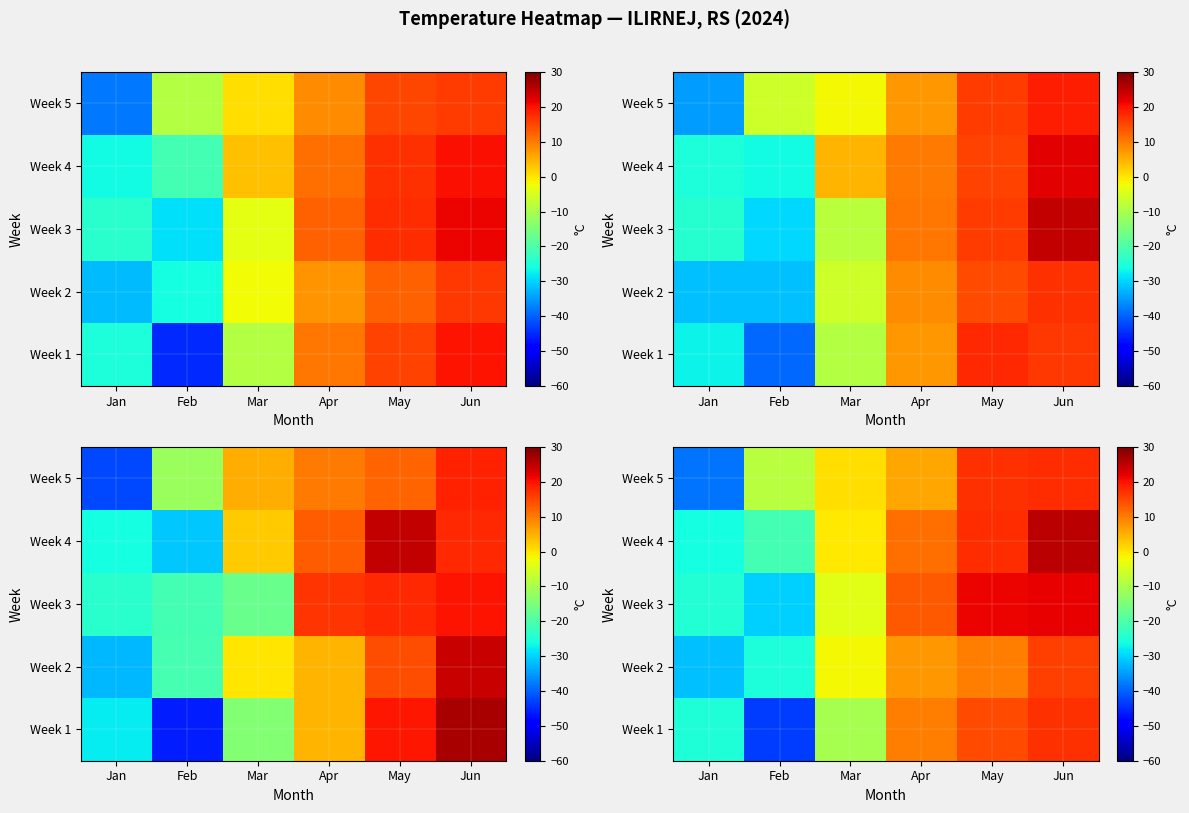

Which has a higher value, Feb or May?

May